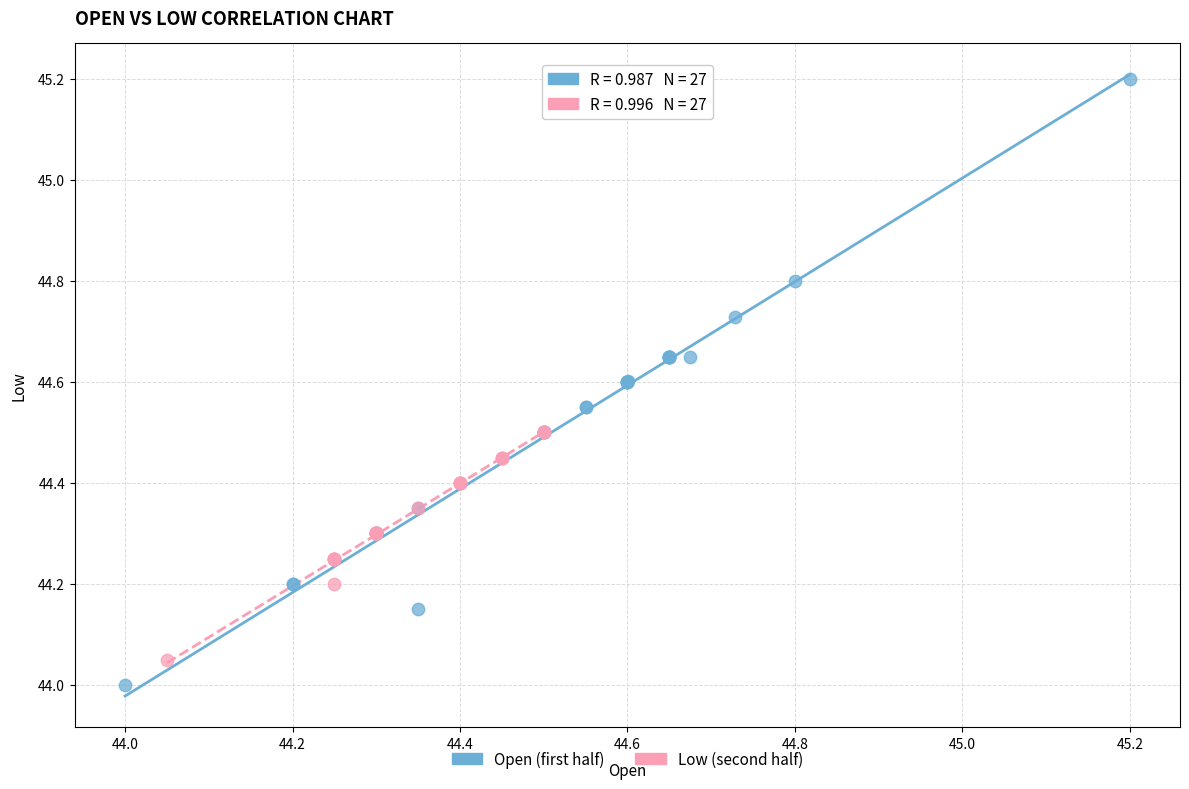

Which series reaches the maximum Y coordinate?

Open (first half)